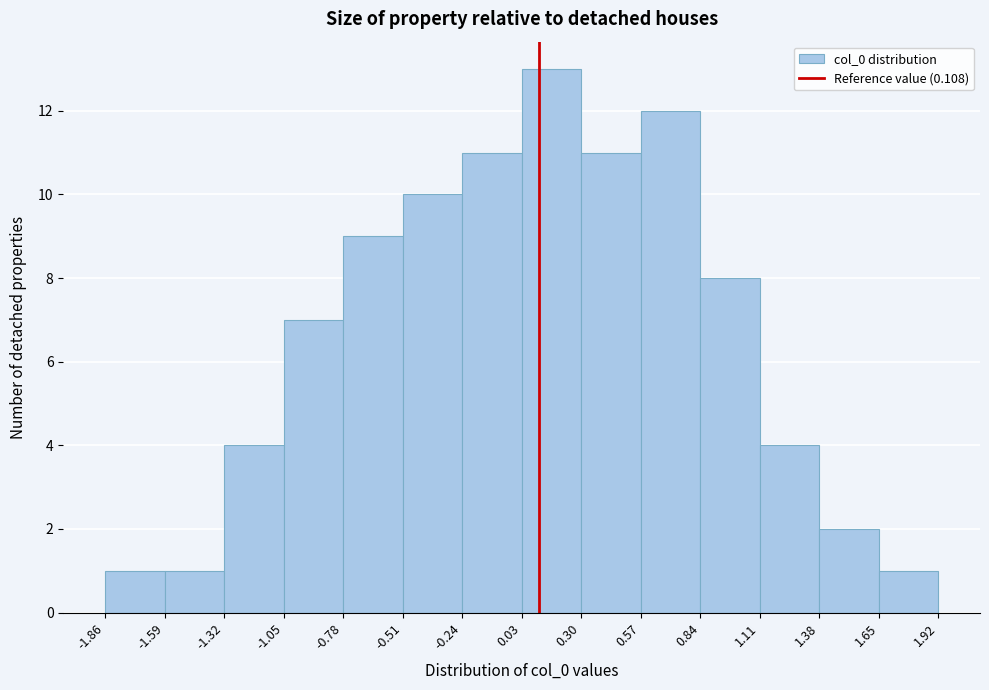

Which range on the x-axis has the tallest bar?

0.03 to 0.30